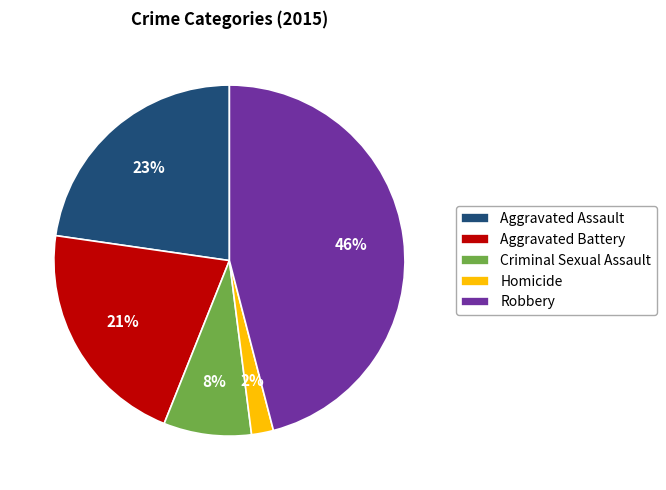

Rank the categories by value from lowest to highest.

Homicide, Criminal Sexual Assault, Aggravated Battery, Aggravated Assault, Robbery